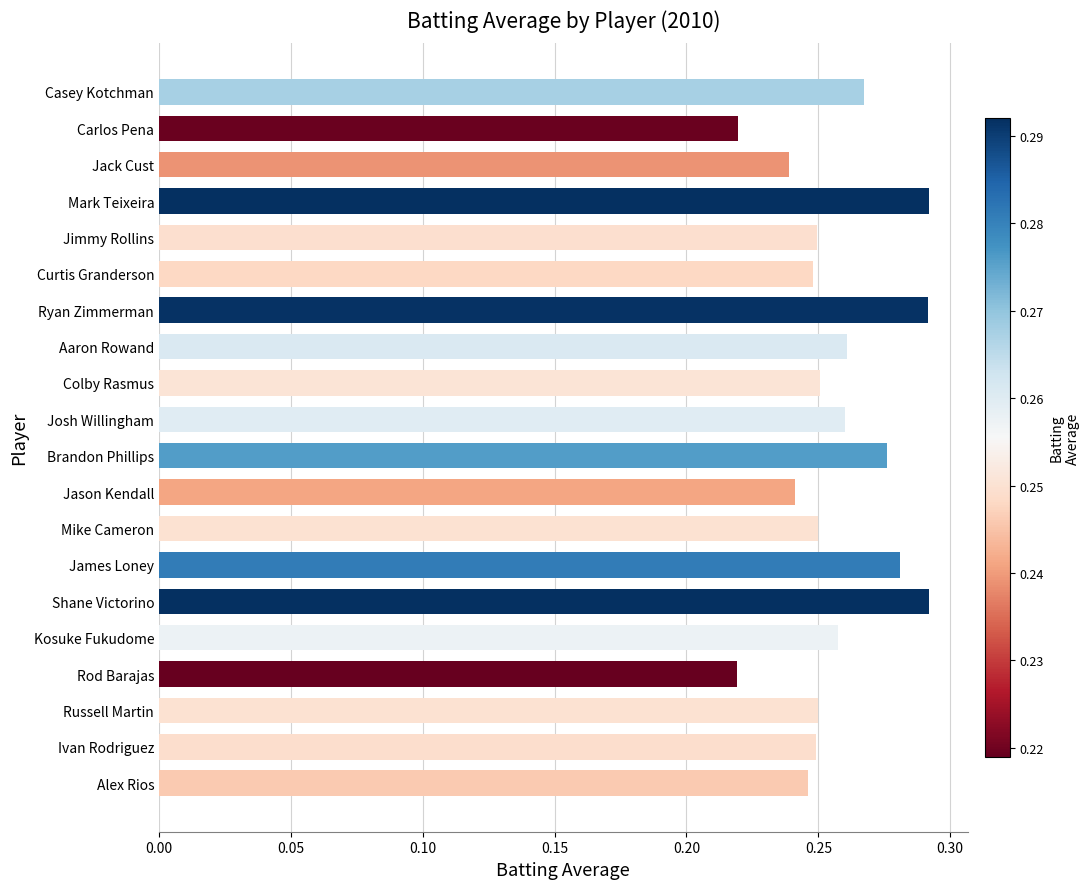

What is the sum of the values at Rod Barajas and Russell Martin?

0.5